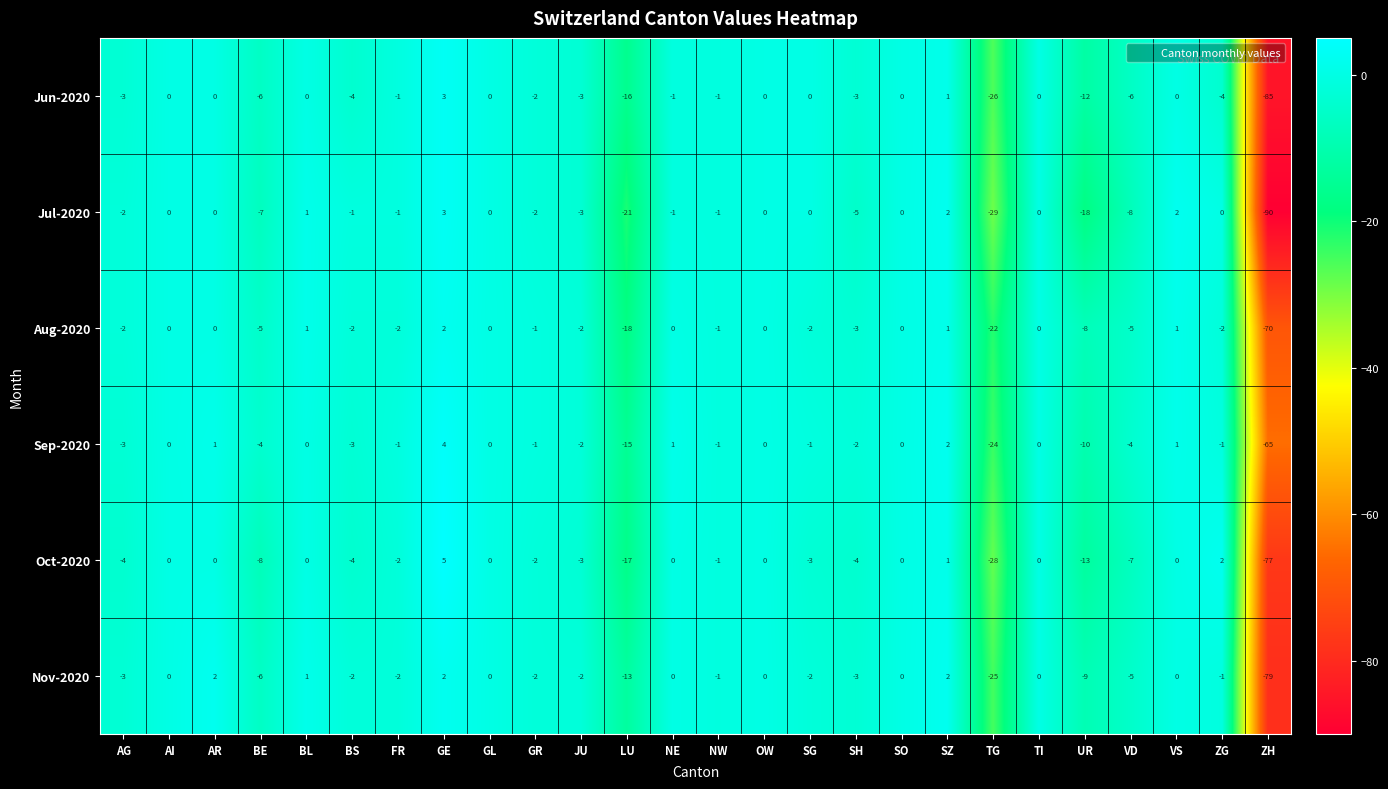

What is the spread (max minus min) of values at BE?

4